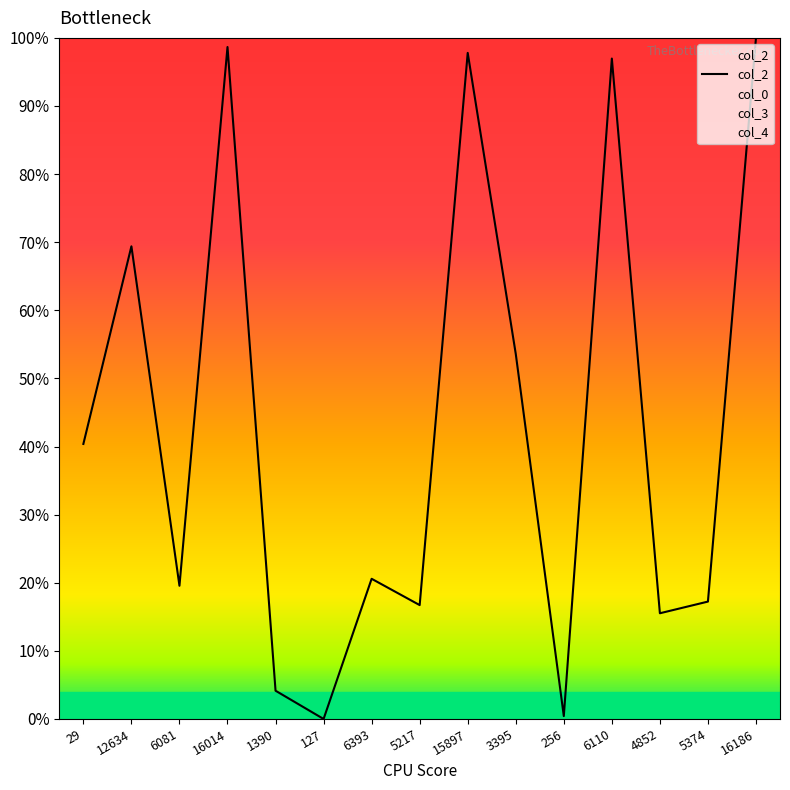

Between 5217 and 6110, which is larger?

6110